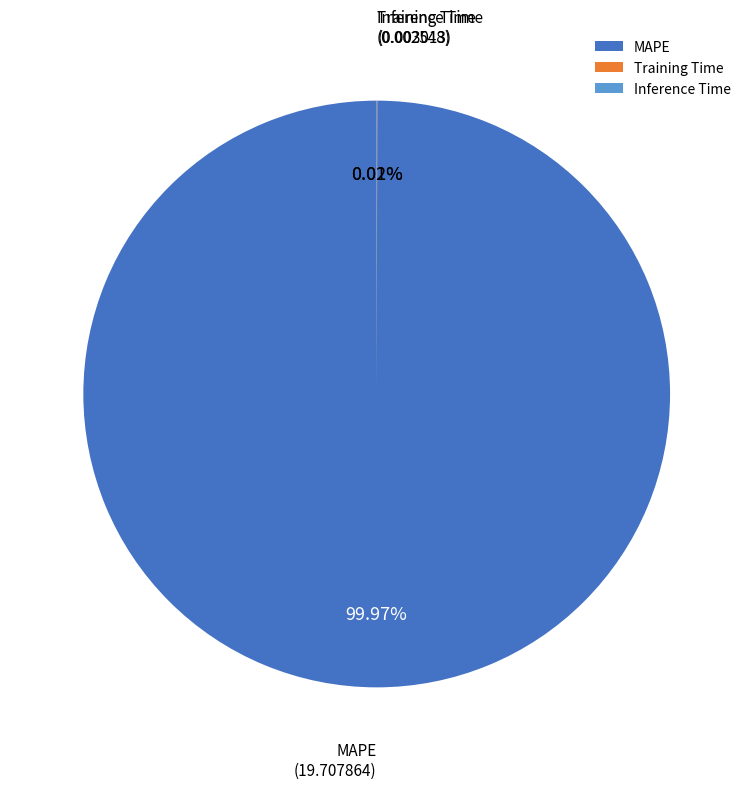

What is the largest slice in the pie chart?

MAPE